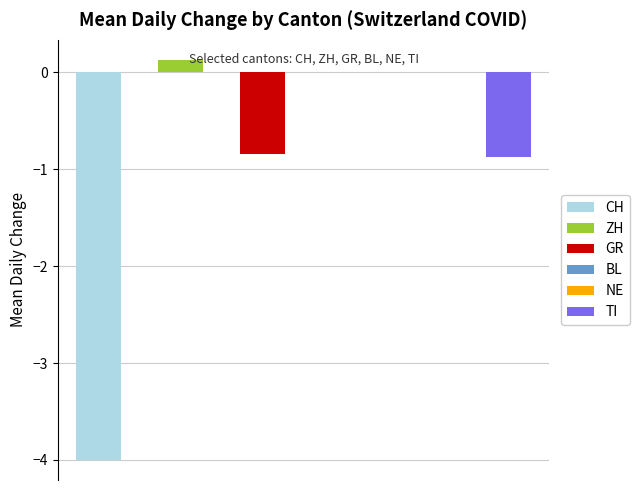

Is the value of GR at 14 greater than the value of CH at 27?

Yes